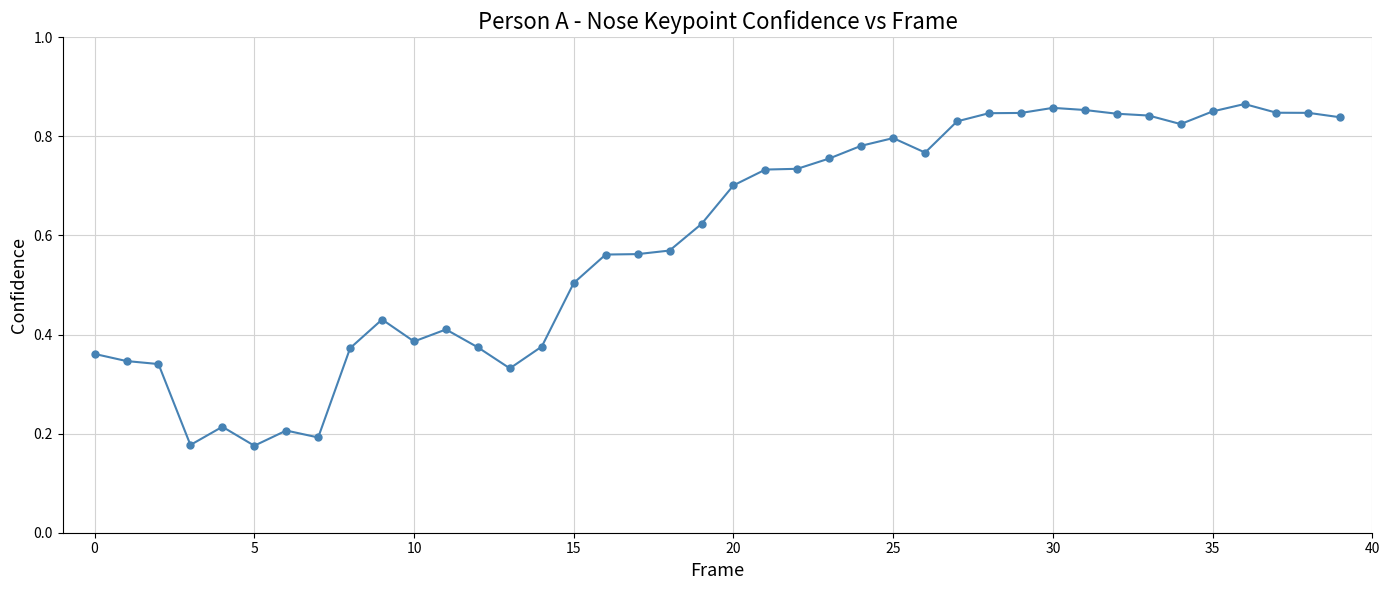

True or false: there are more than 2 points higher than both neighbors.

True